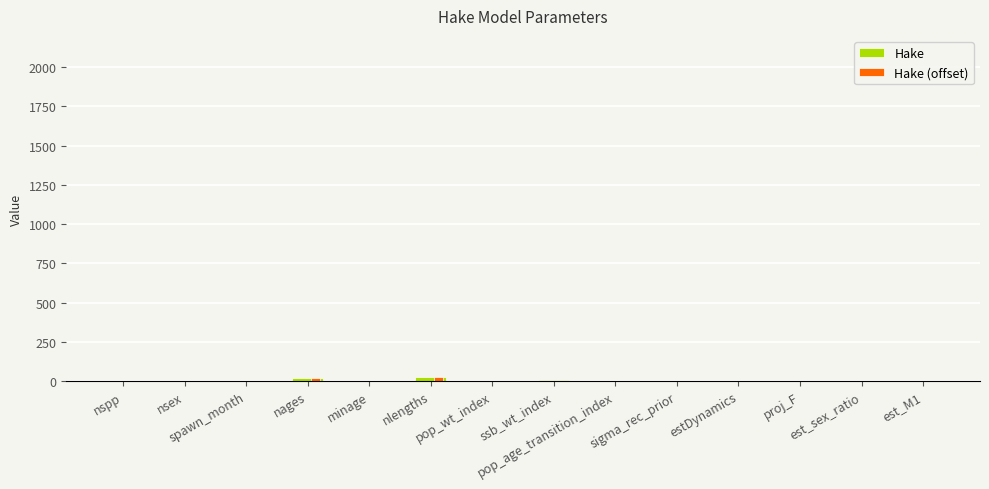

What is the sum of all Hake (offset) values?

49